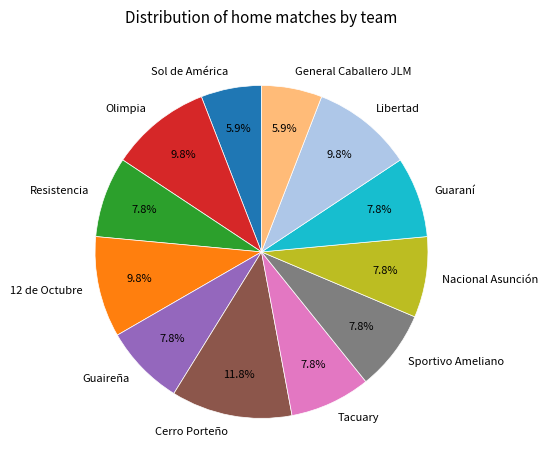

How many segments does this pie chart have?

12